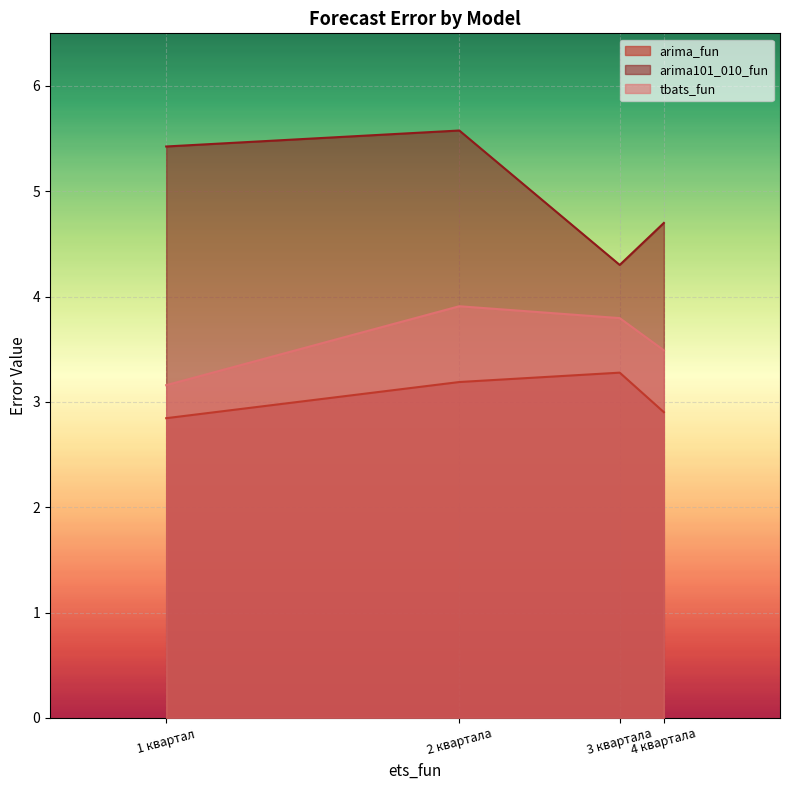

Where is the first local minimum for arima101_010_fun?

3 квартала